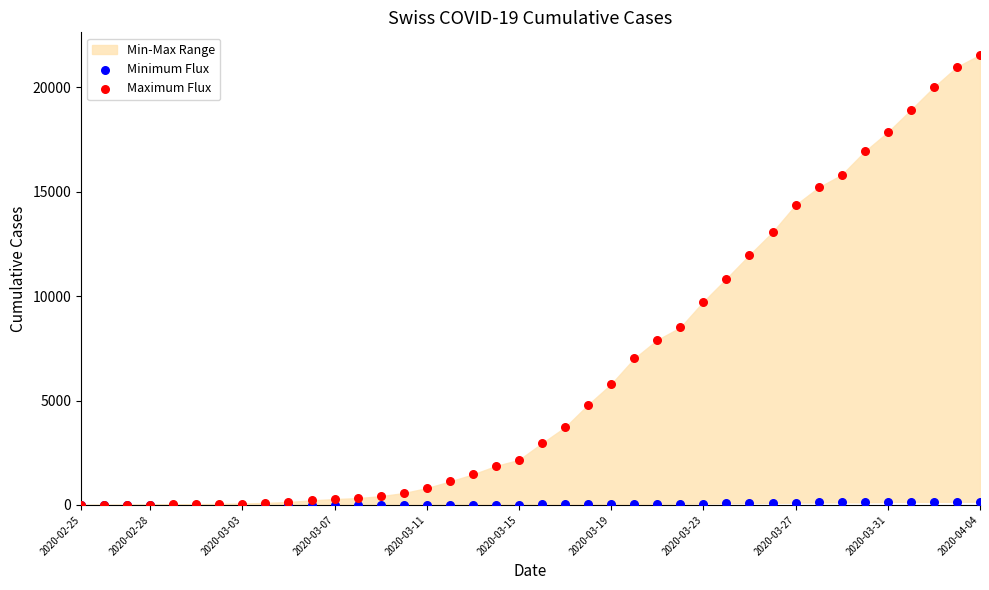

Which series contains the lowest Y value?

Minimum Flux